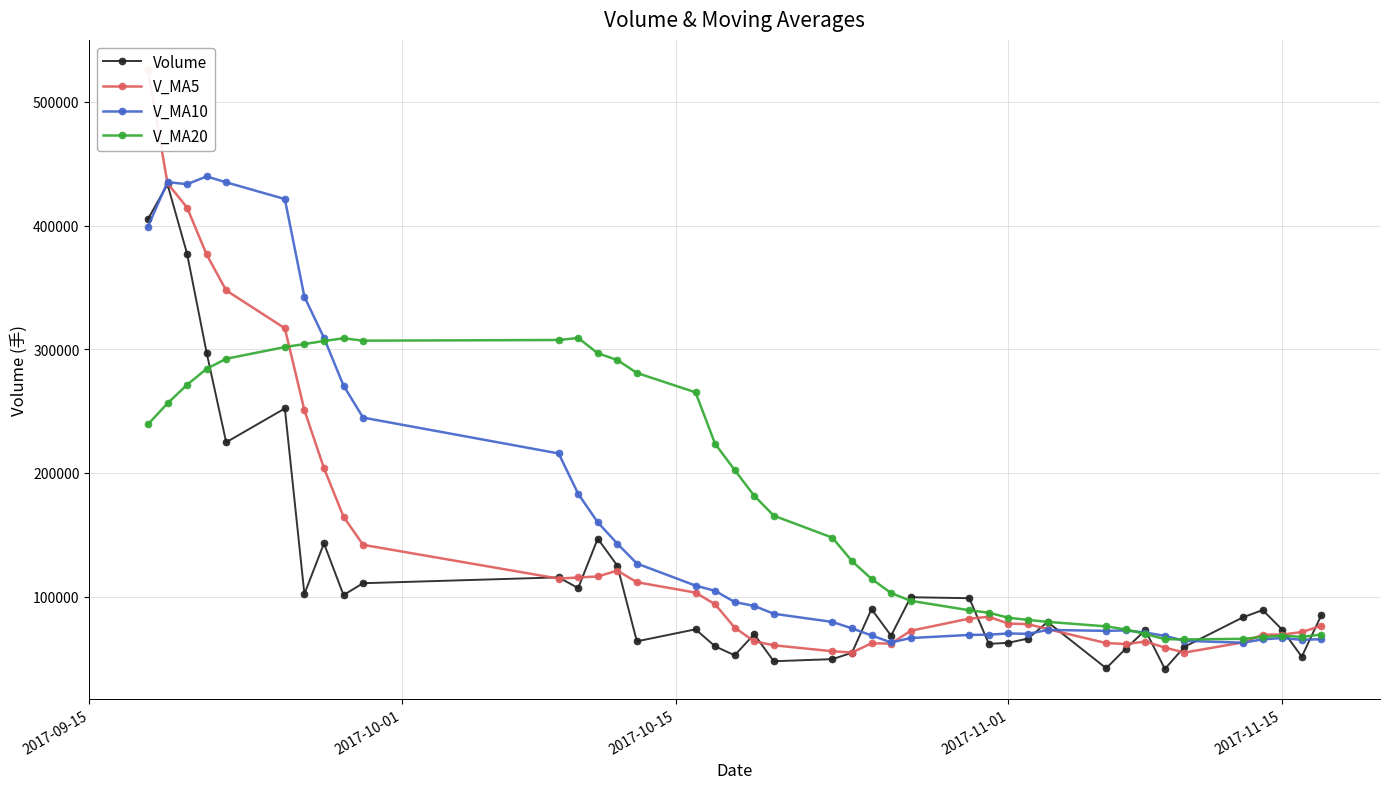

Count the number of data series in this chart.

4